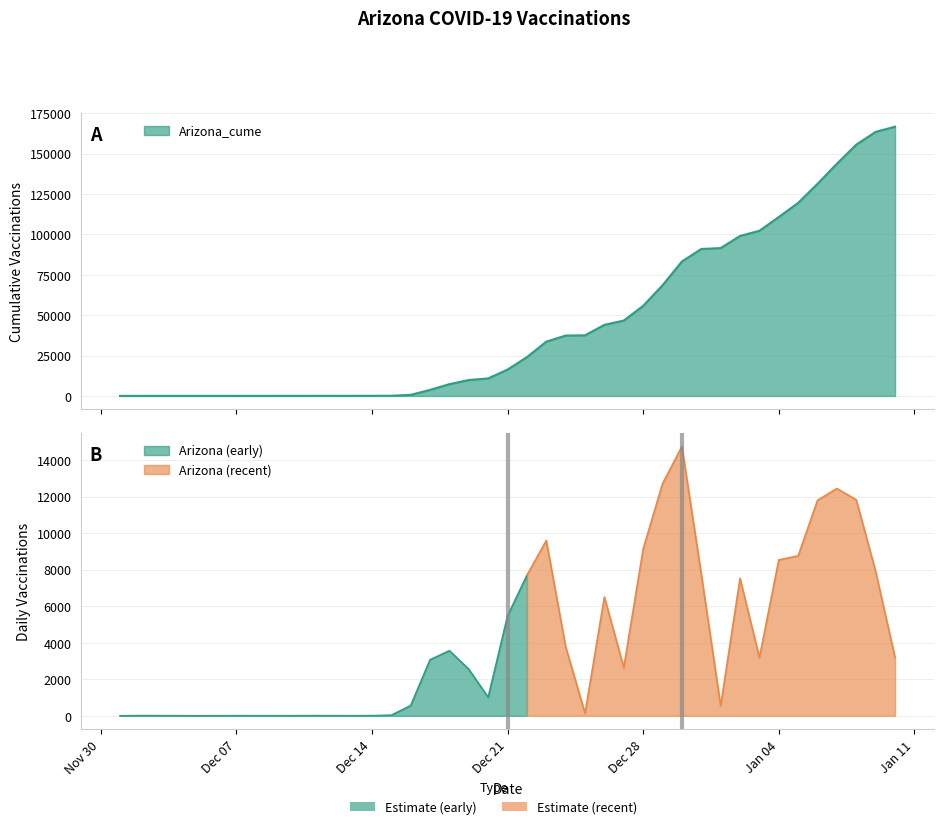

What is the value of the 4th point from the left?

47